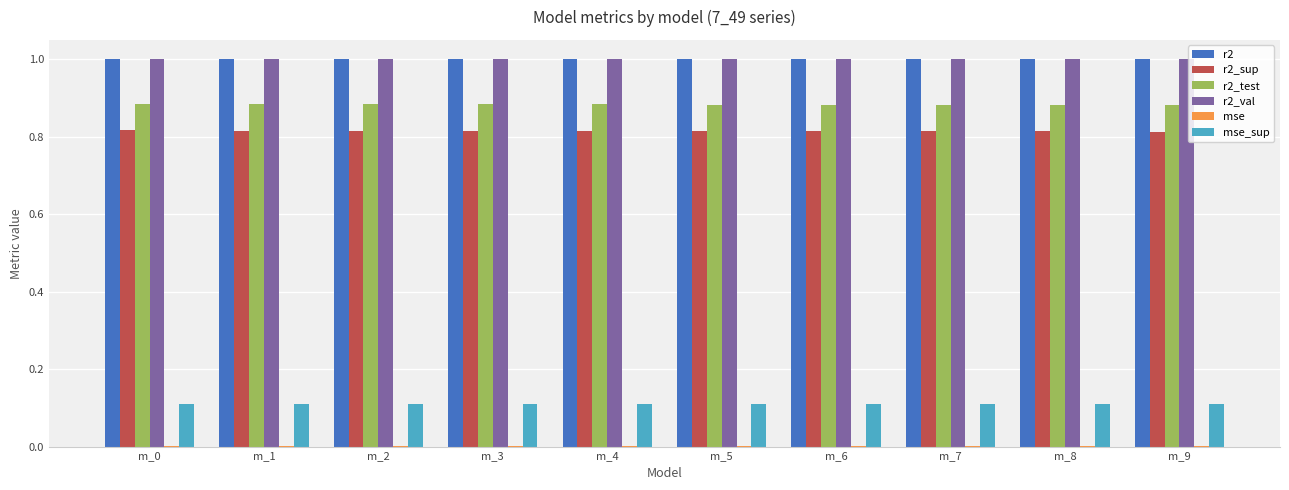

What is the total value across all series at m_1?

3.8